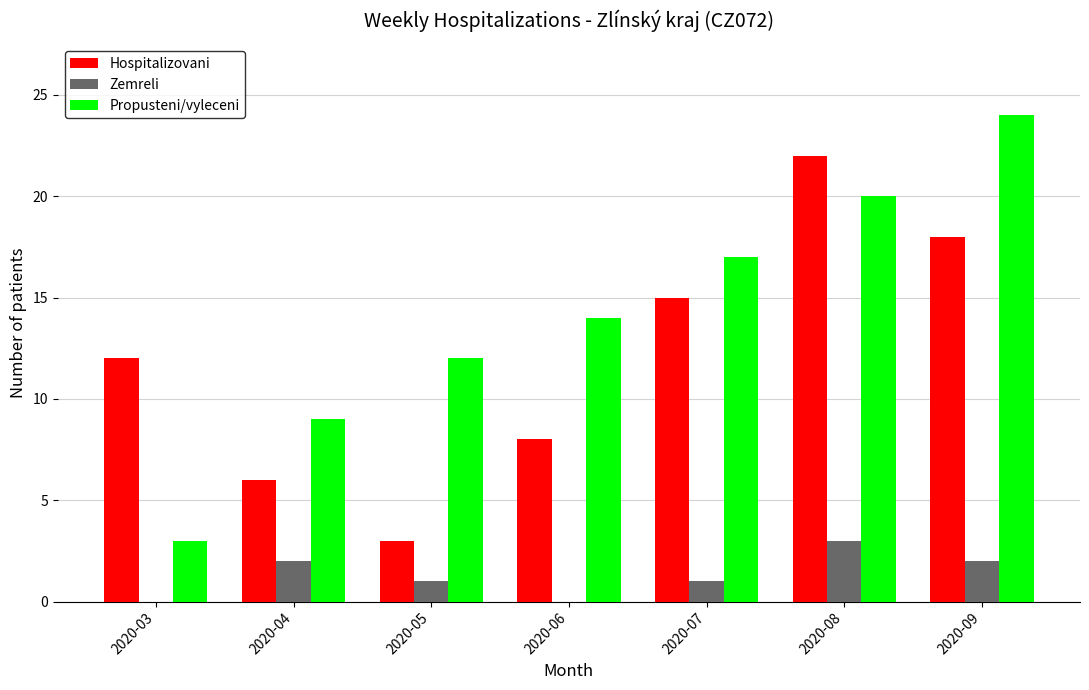

How many categories are shown in the chart?

7